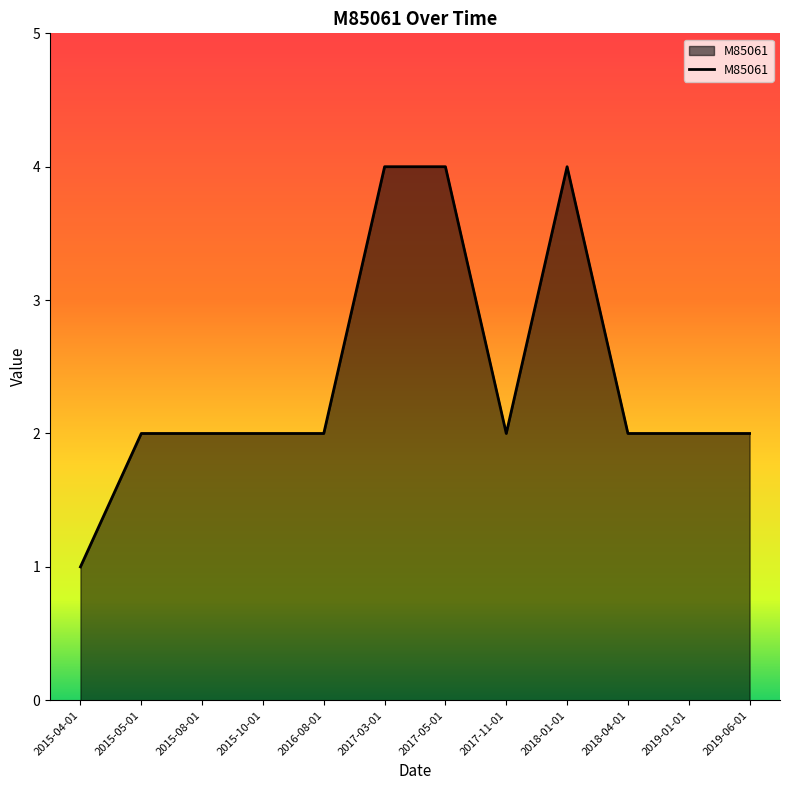

What is the greatest value displayed?

4